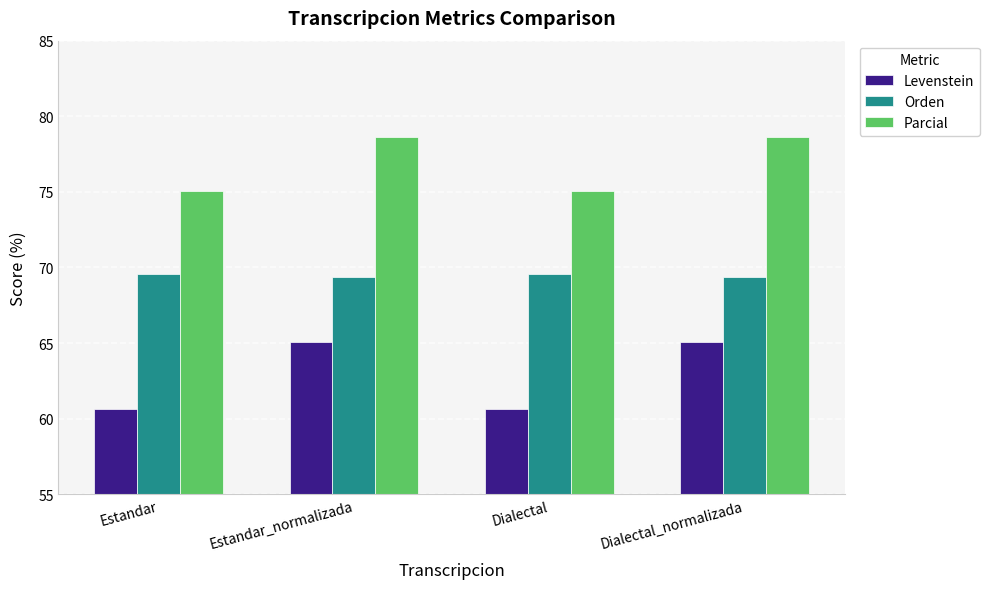

What is the label of the 1st bar from the left?

Estandar